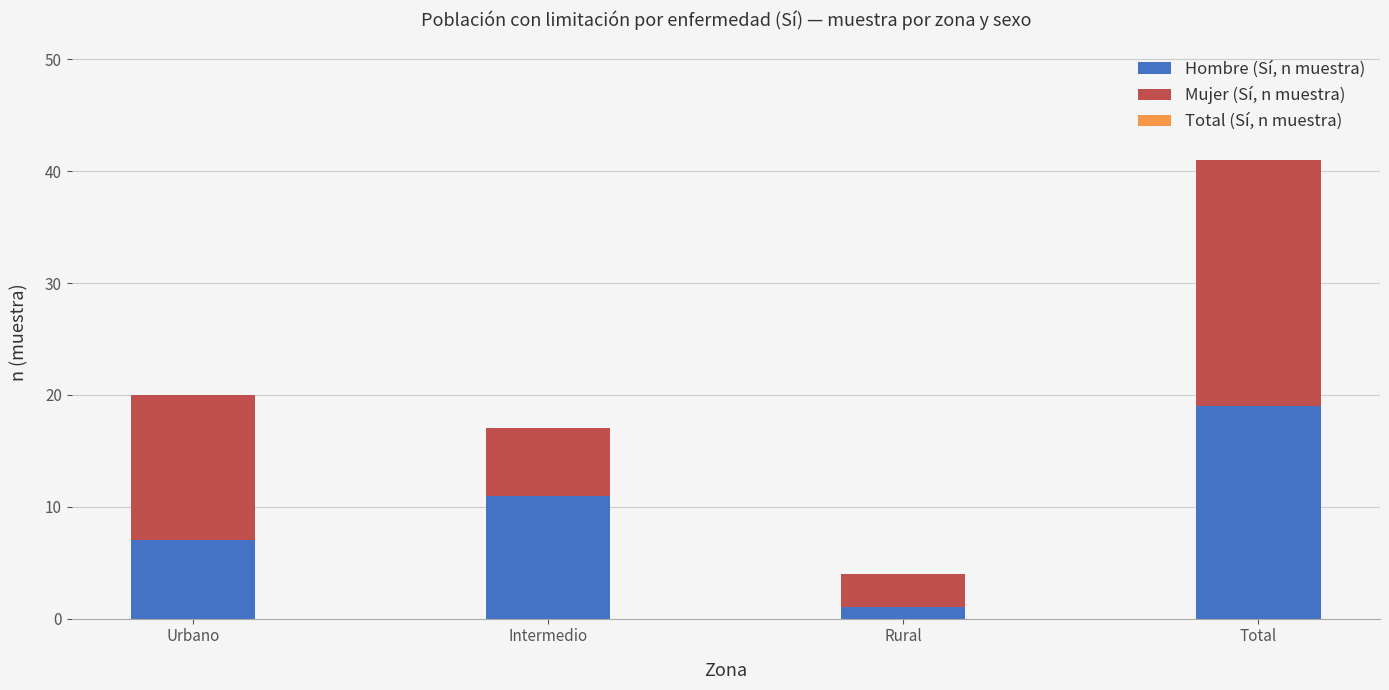

What is the average value of the Hombre (Sí, n muestra) series?

10